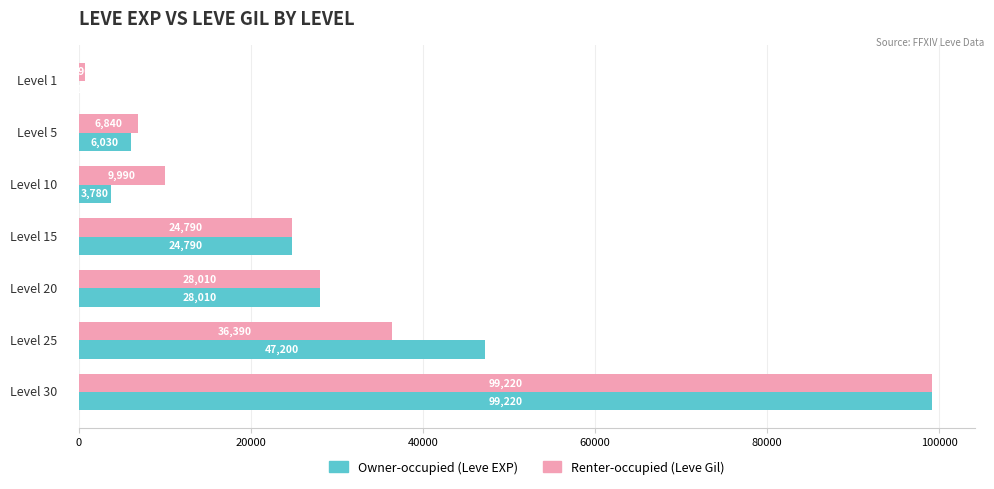

Which series has the largest total across all categories?

Owner-occupied (Leve EXP)